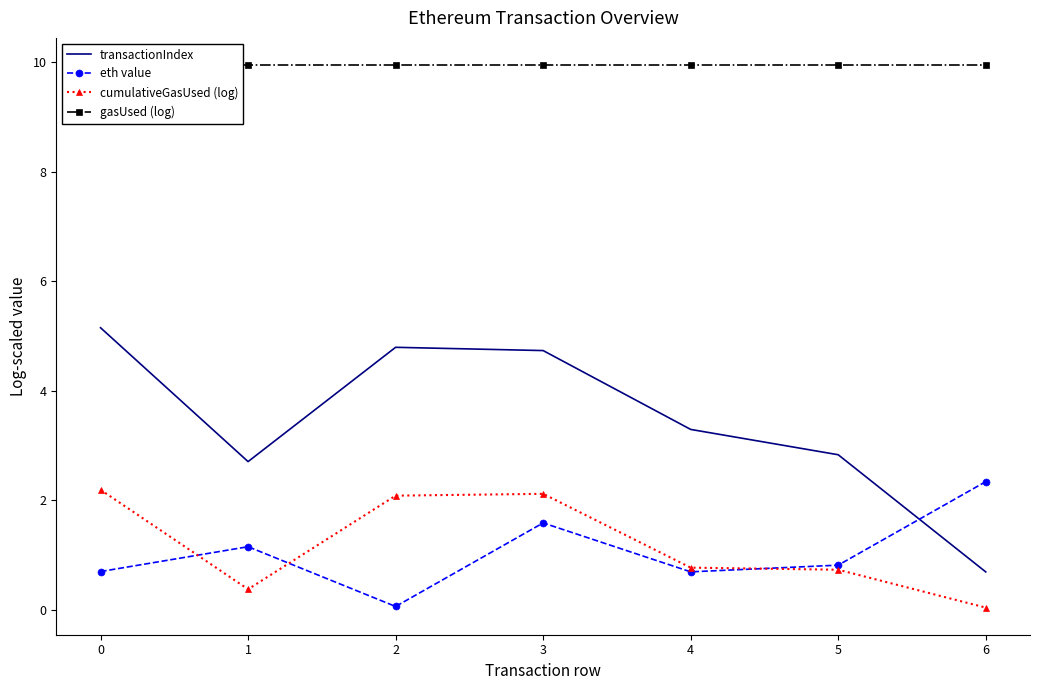

What is the highest value of the eth value series?

2.3